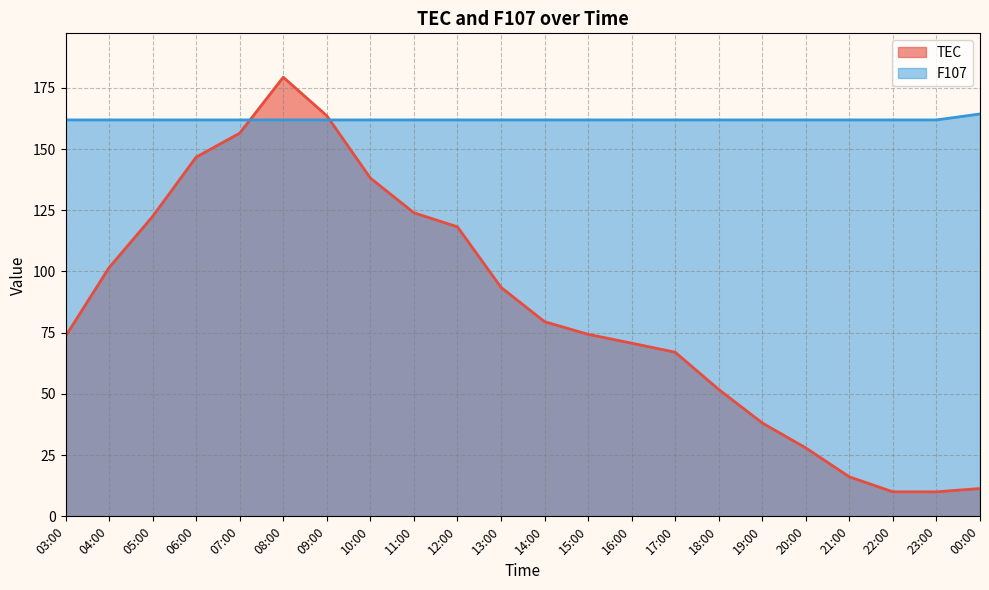

What is the label of the 11th point from the left?

13:00